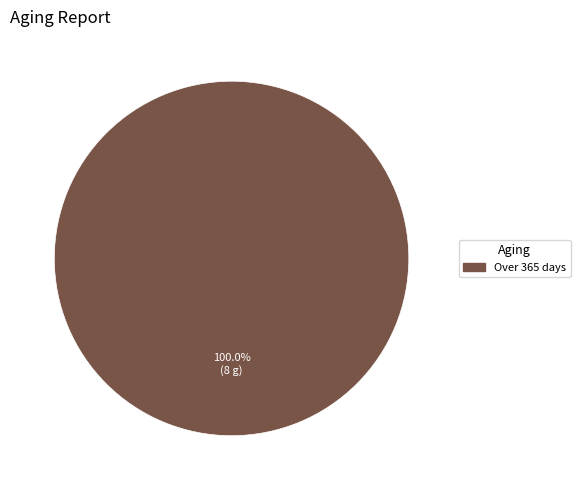

How many slices are in this pie chart?

1